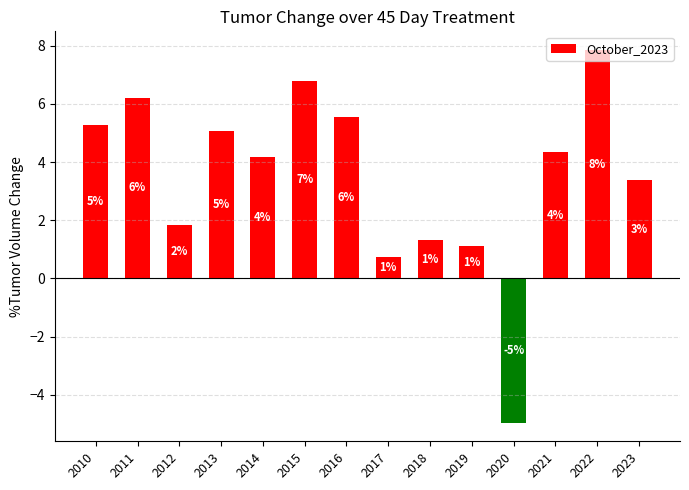

Does the chart contain stacked bars?

No